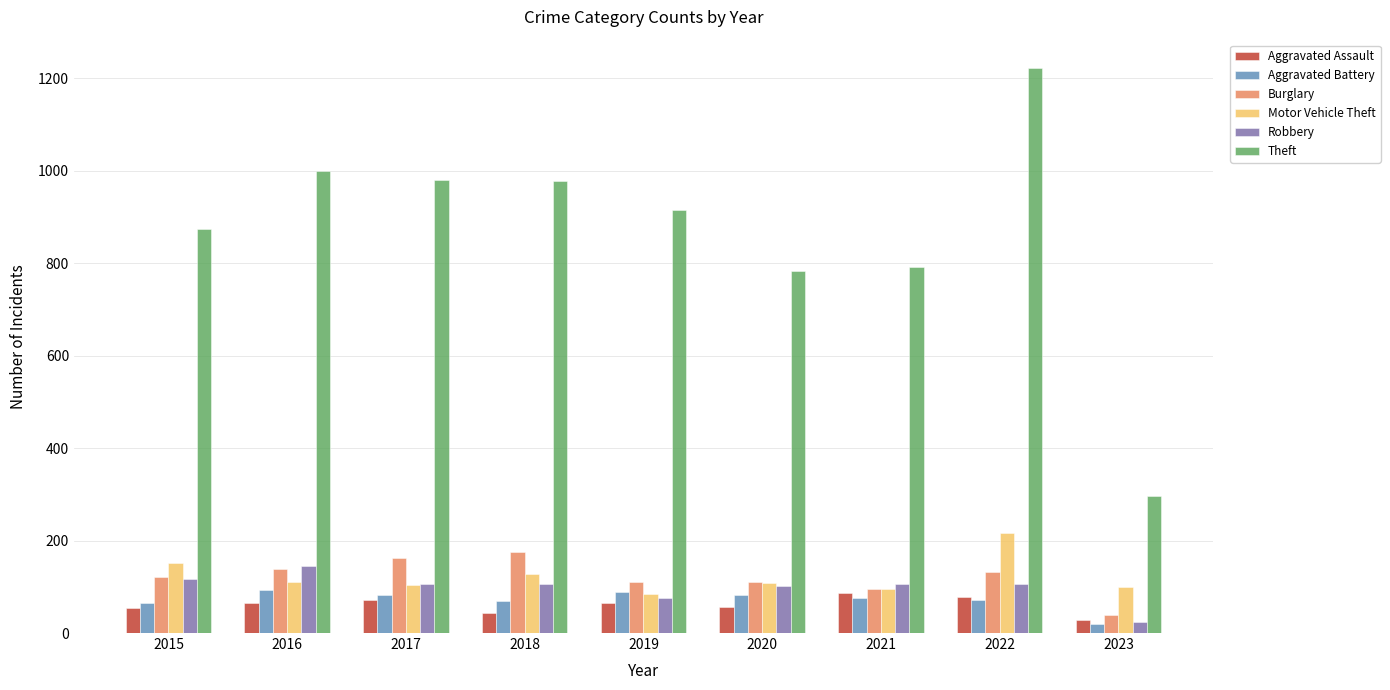

What is the difference between the highest and lowest values at 2022?

1151